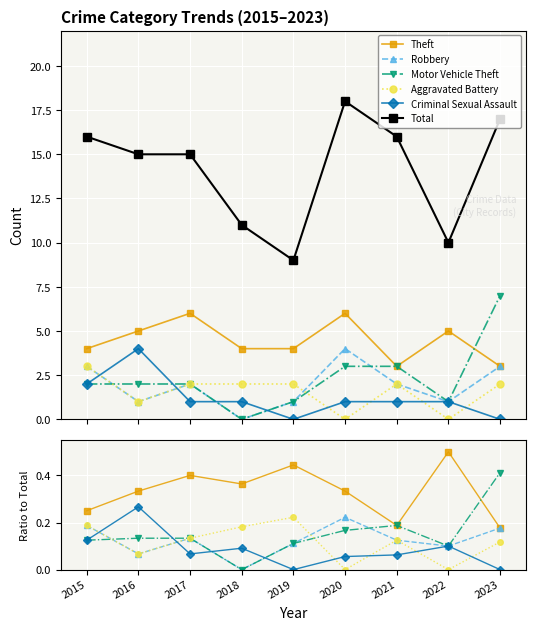

Which series changed the most between 2016 and 2017?

Criminal Sexual Assault